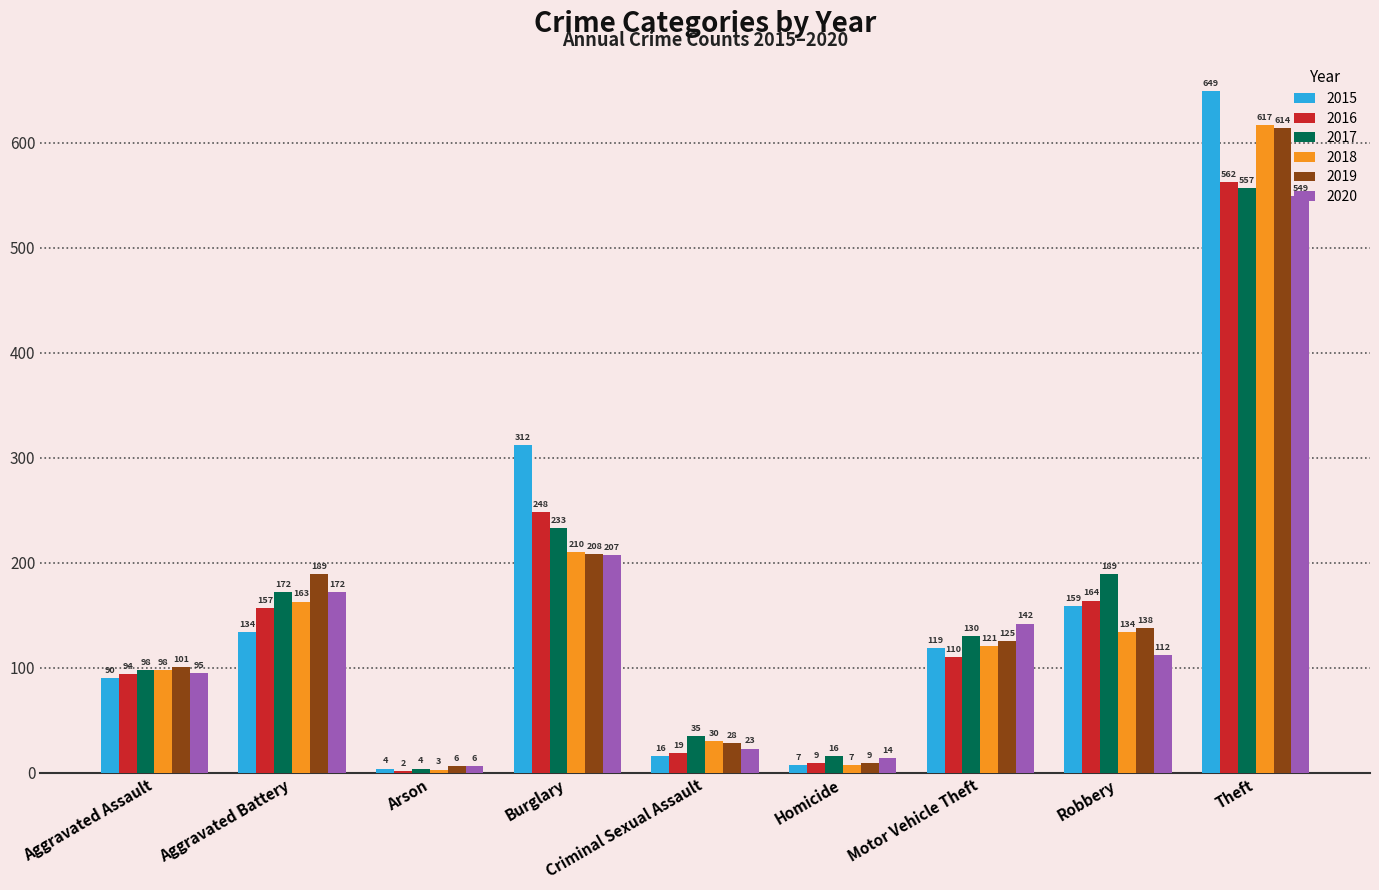

Between Aggravated Battery and Theft, which series saw the biggest shift?

2015